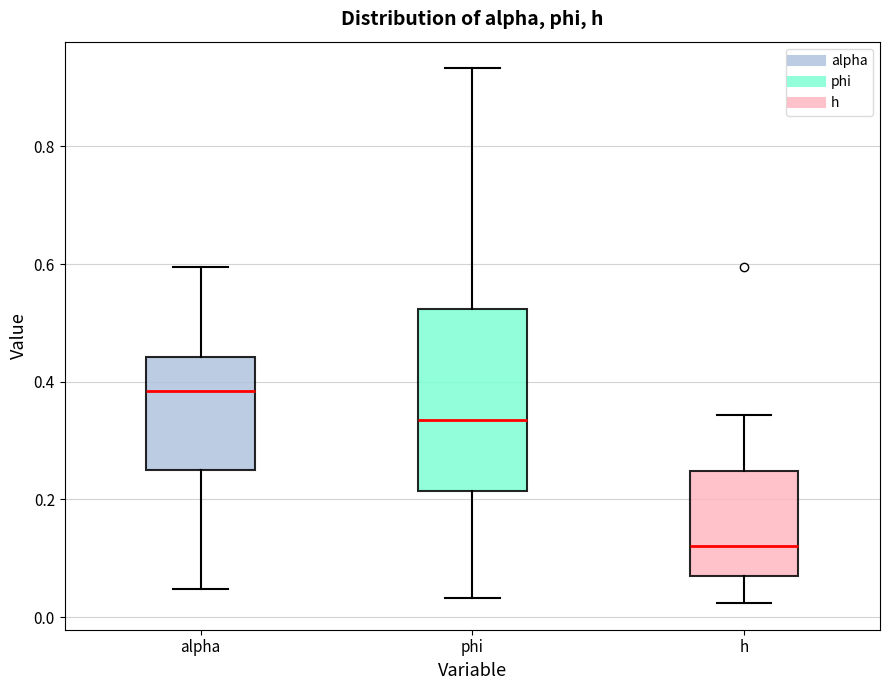

Comparing the boxes themselves (not the whiskers), which one is the tallest?

phi